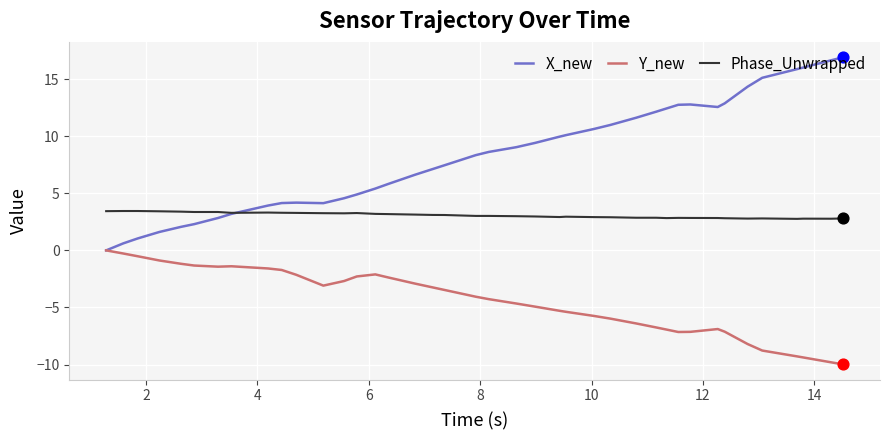

Which series has the largest range (max minus min)?

X_new